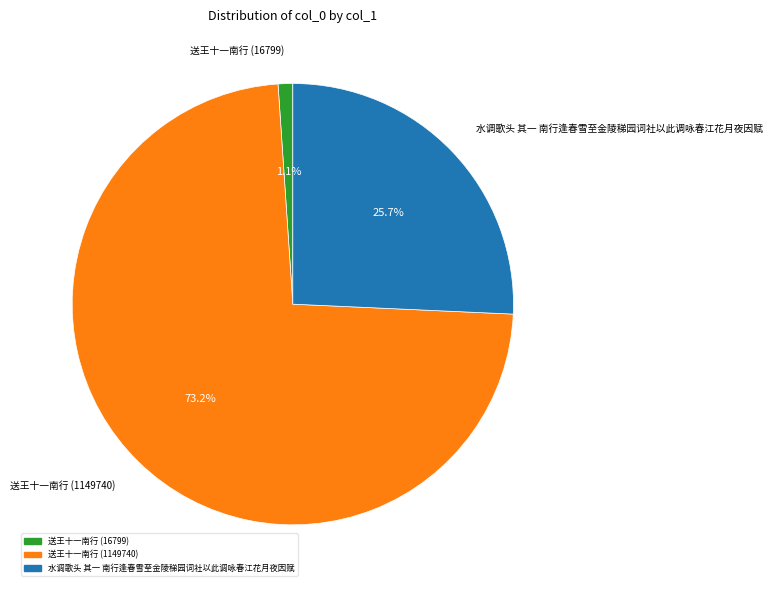

Which slice represents more than half of the pie?

送王十一南行 (1149740)